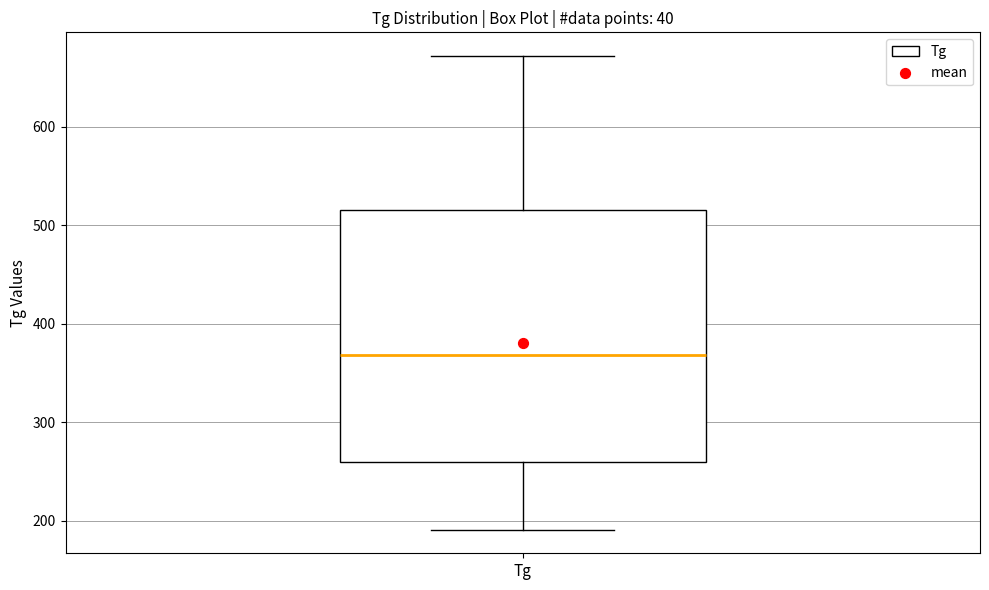

Where does the upper whisker of the box for Tg end on the y-axis? The values are not printed on the chart, so give them approximately, as read against the axis.

670